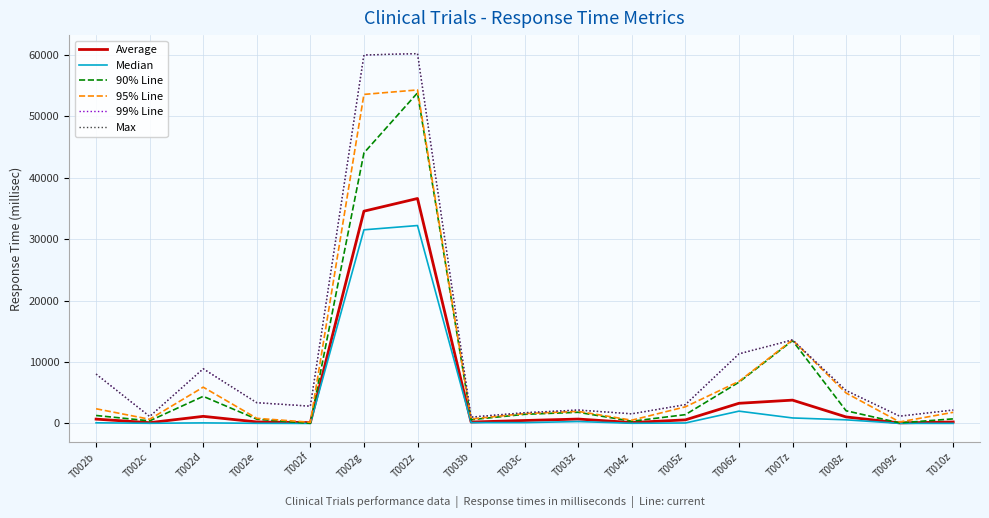

True or false: 95% Line and Max intersect in this chart.

False